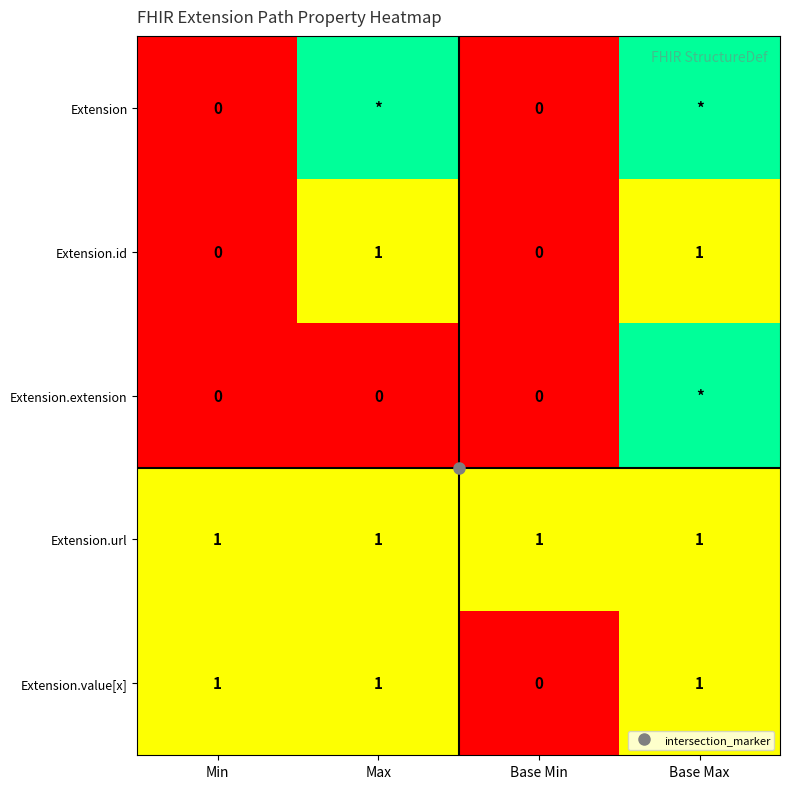

True or false: Extension.id has a value of 1 at Max.

True